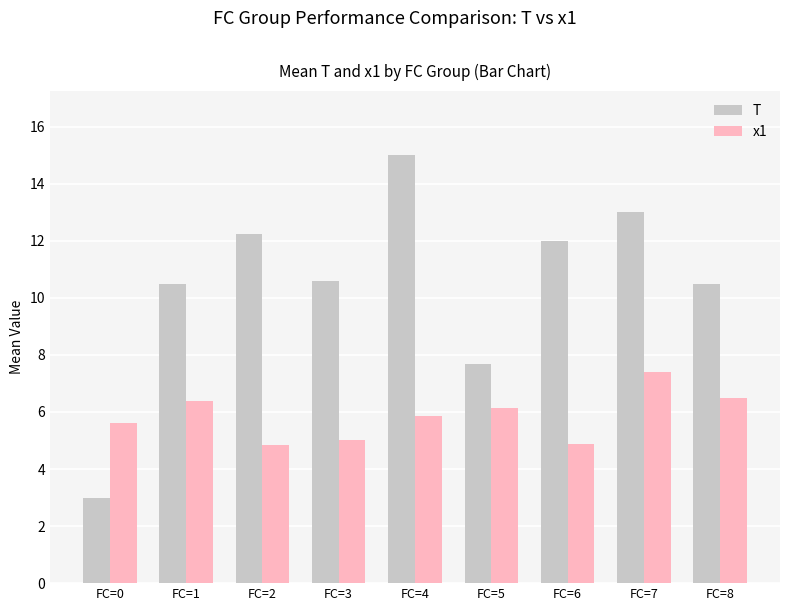

Rank the series at FC=2 from highest to lowest value.

T, x1